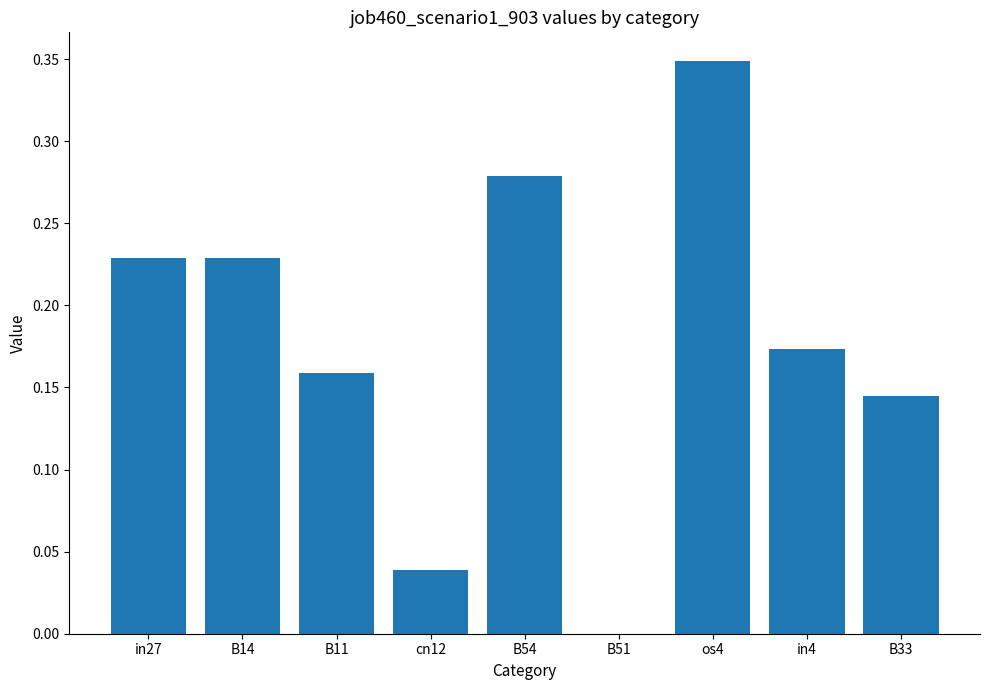

What is the sum of all values?

1.6